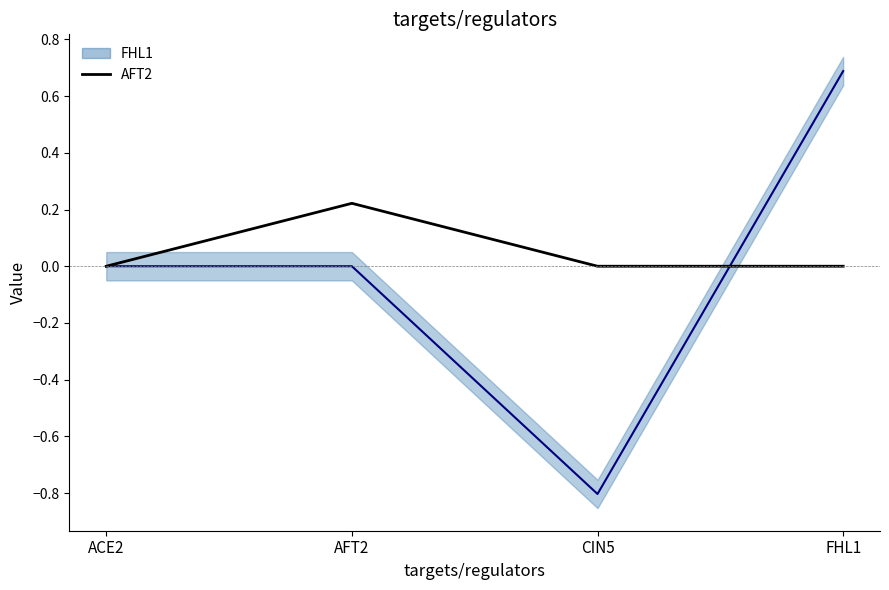

What is the highest value of the FHL1_line series?

0.7